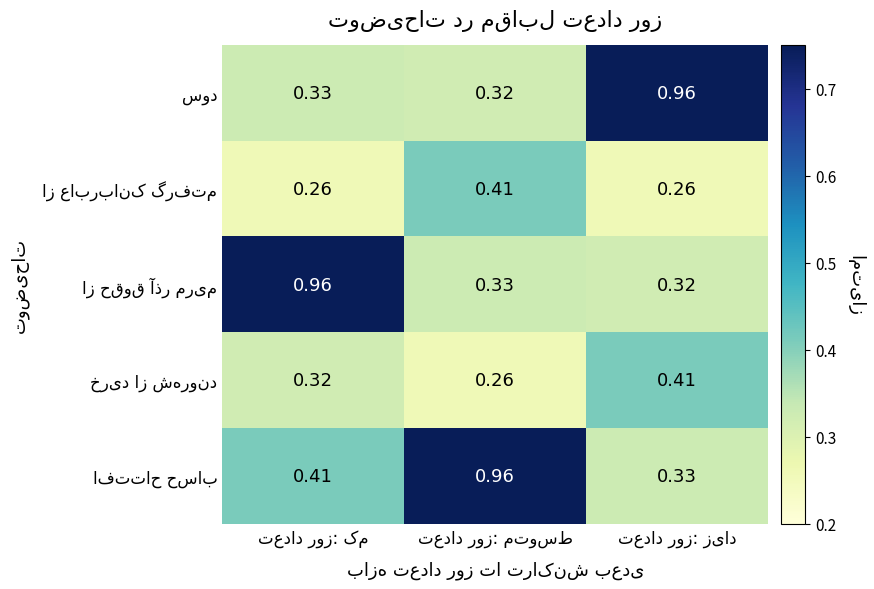

At which label is افتتاح حساب closest to 0?

تعداد روز: زیاد